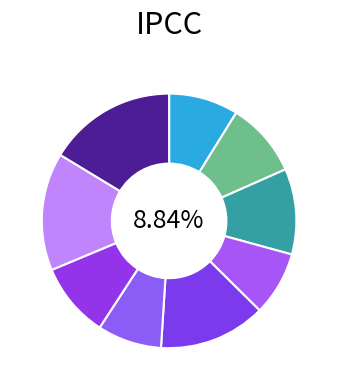

To the nearest percent, what is the difference between the Job 5 and Job 3 slice percentages?

3%